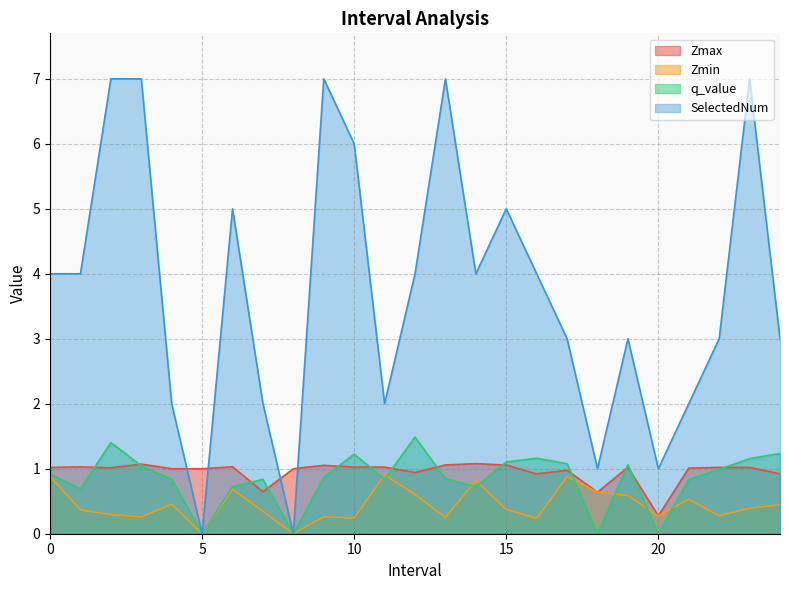

What is the average value of the SelectedNum series?

3.7